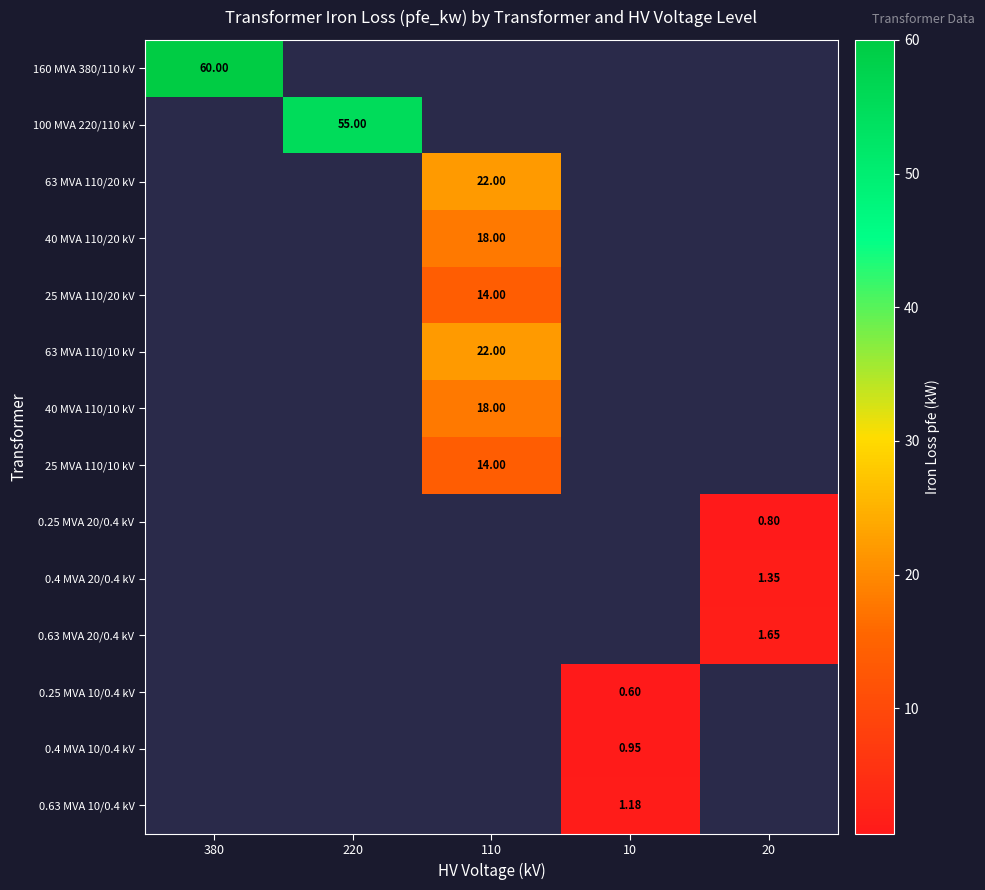

What is the sum of all 100 MVA 220/110 kV values?

55.0